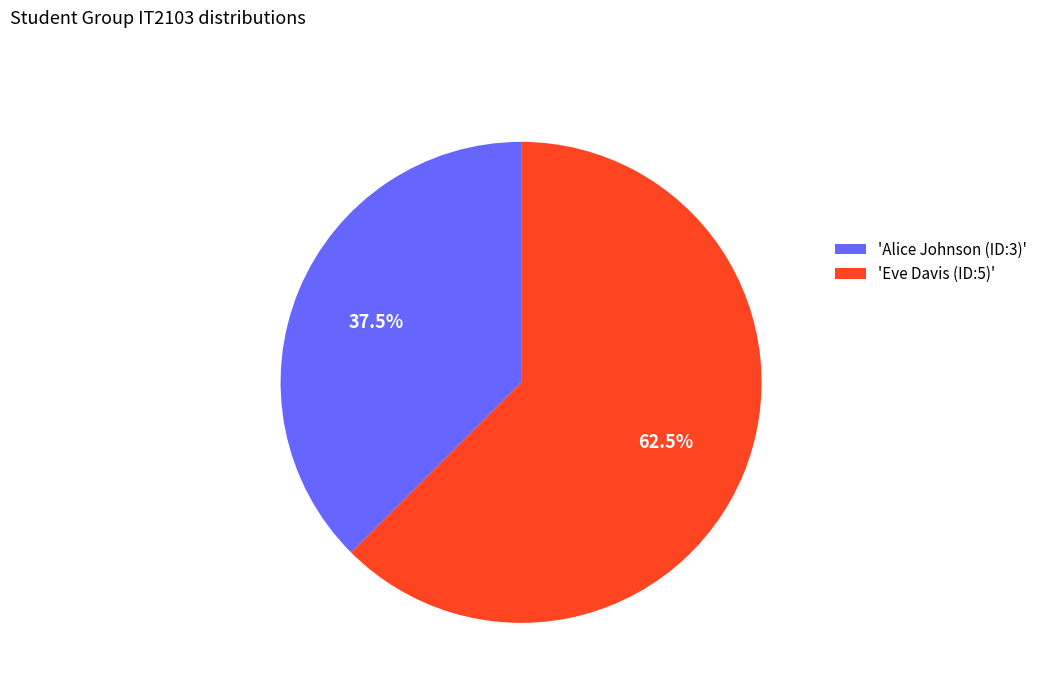

Is 'Eve Davis (ID:5)' the majority of the pie?

Yes